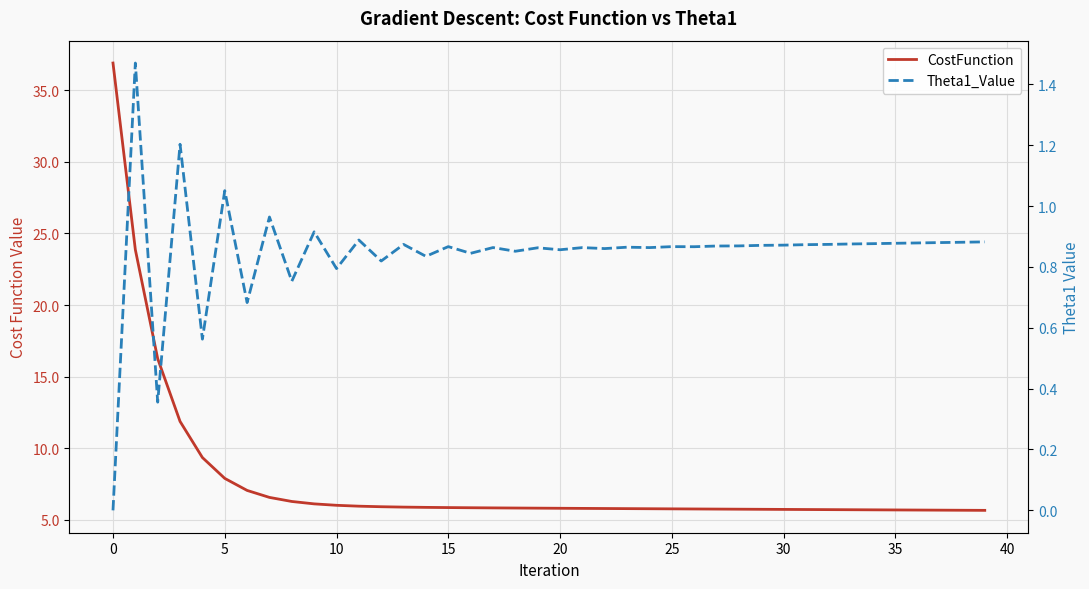

How many values in Theta1_Value are above zero?

39